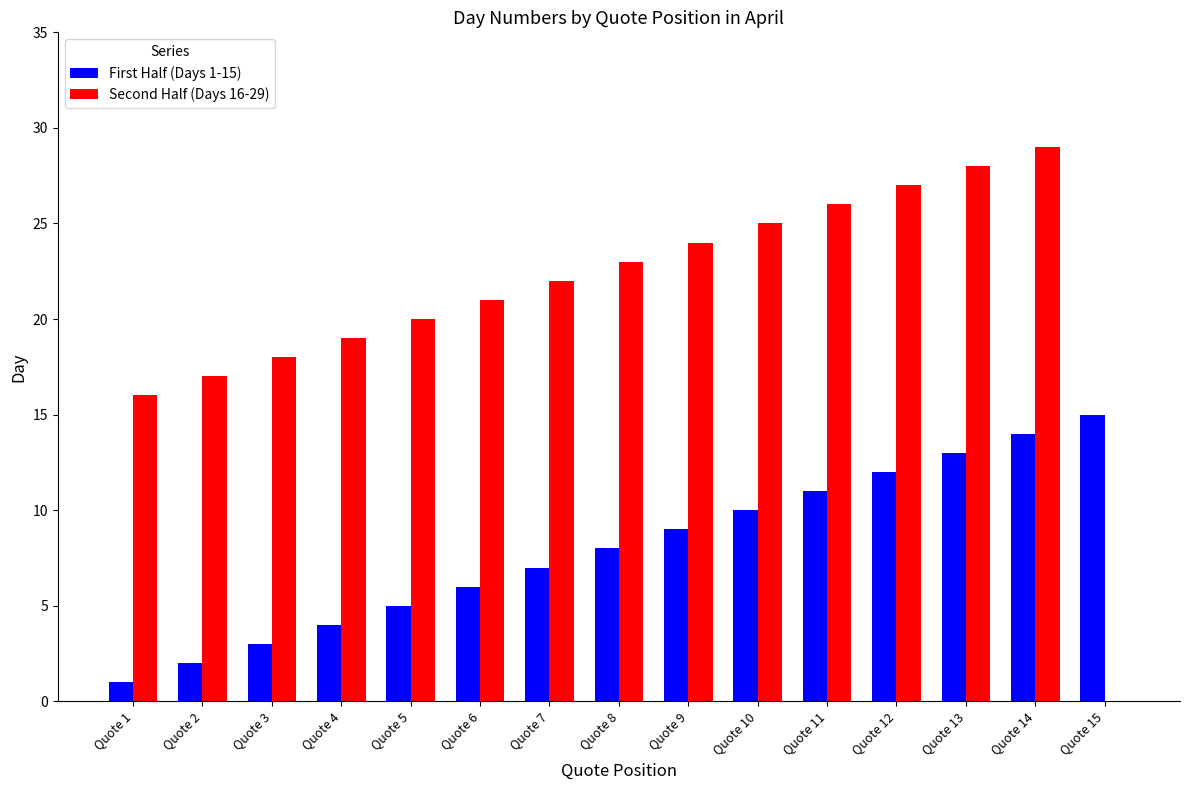

How many groups of bars are there?

15